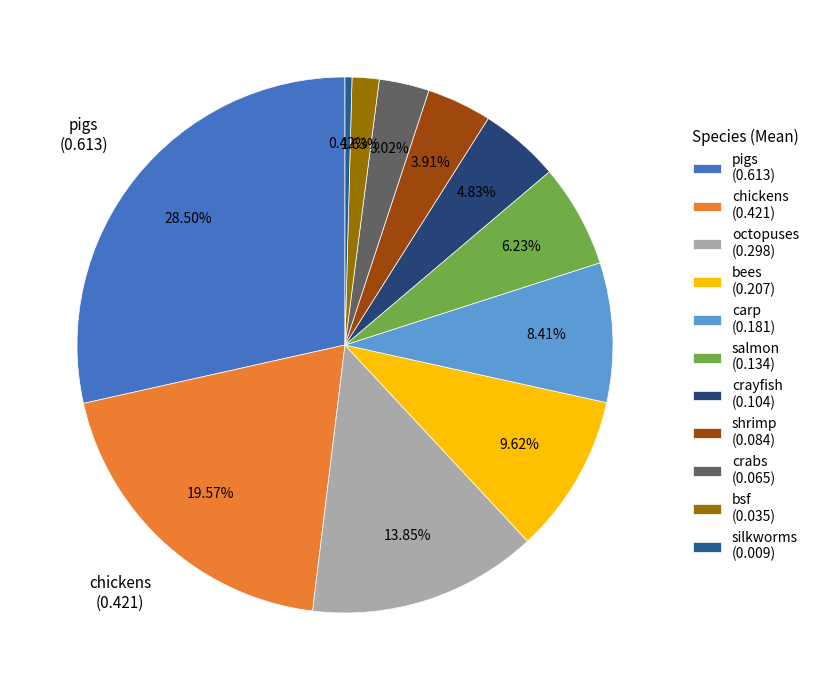

How much of the chart is everything except shrimp?

96.1%